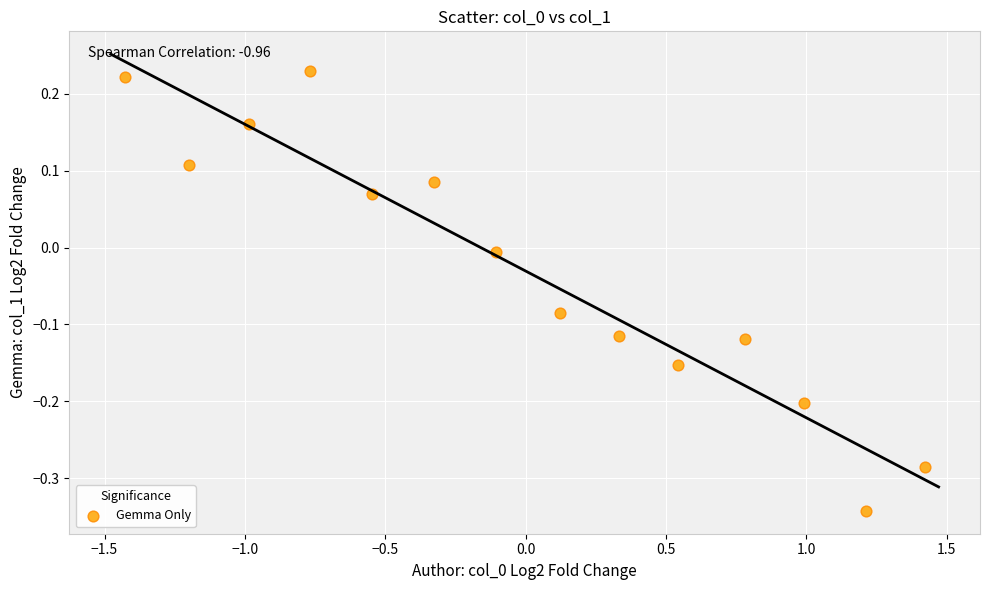

What is the range of X values (max minus min)?

2.8